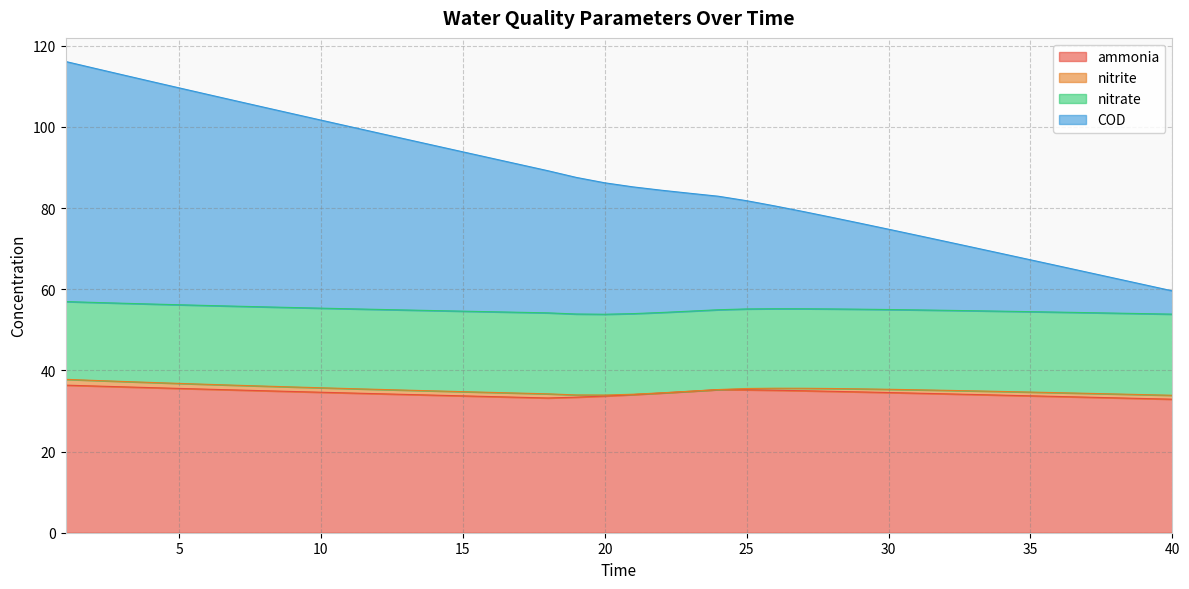

How many values in the ammonia series exceed 34?

26